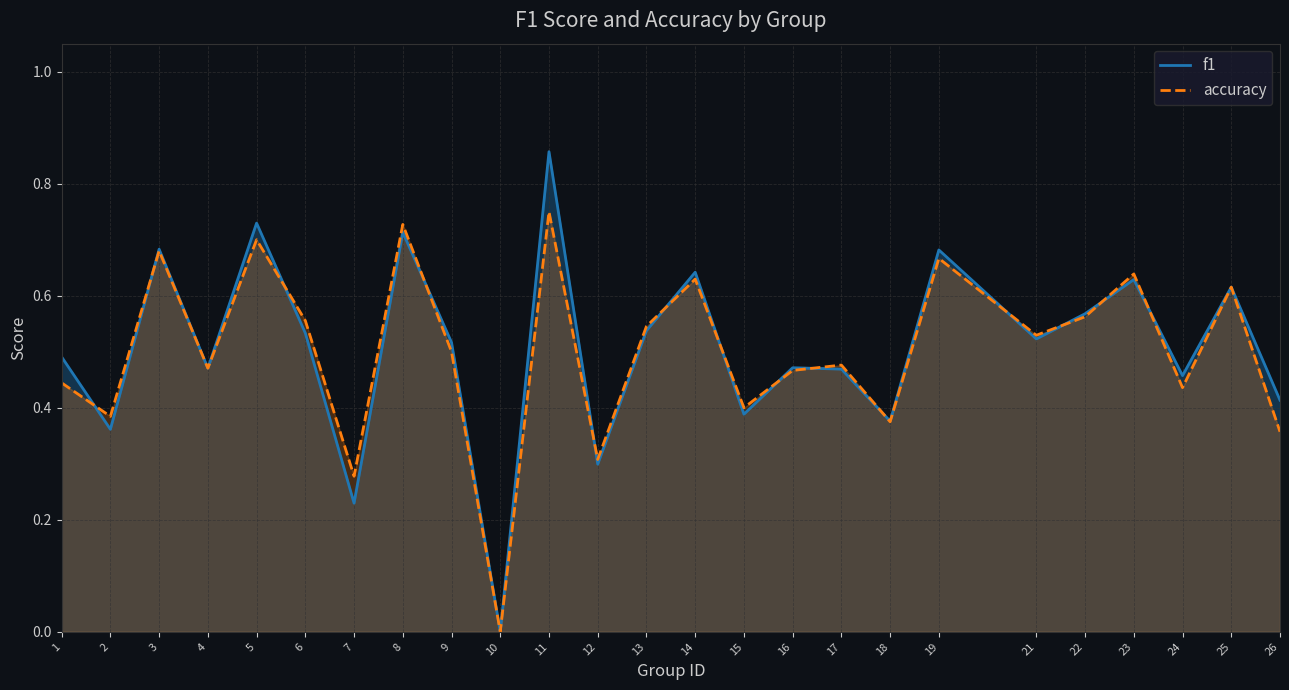

True or false: accuracy has a value of 0.2 at 26.

False